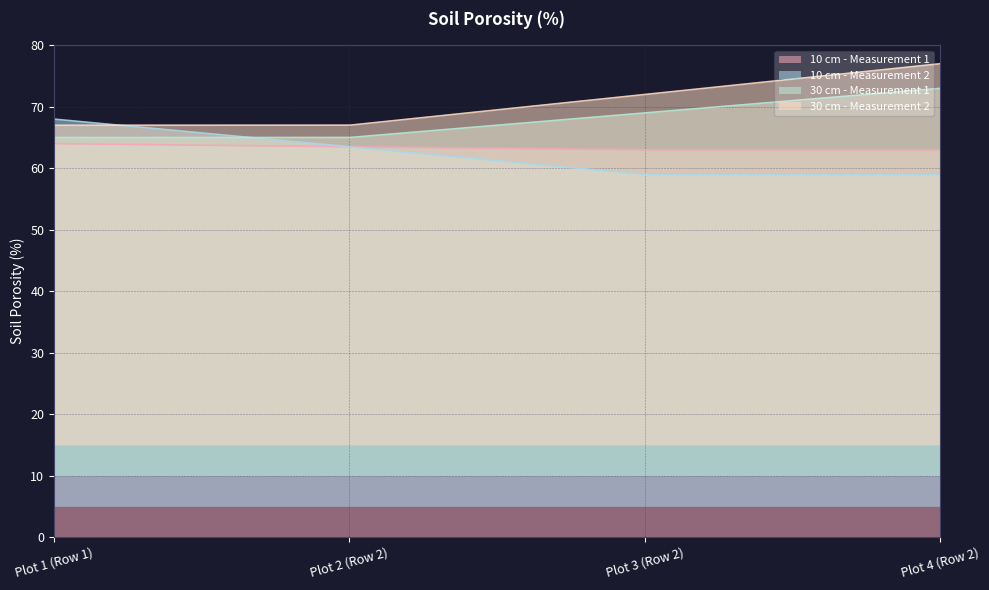

What are all the series names shown in the legend?

10 cm - Measurement 1, 10 cm - Measurement 2, 30 cm - Measurement 1, 30 cm - Measurement 2